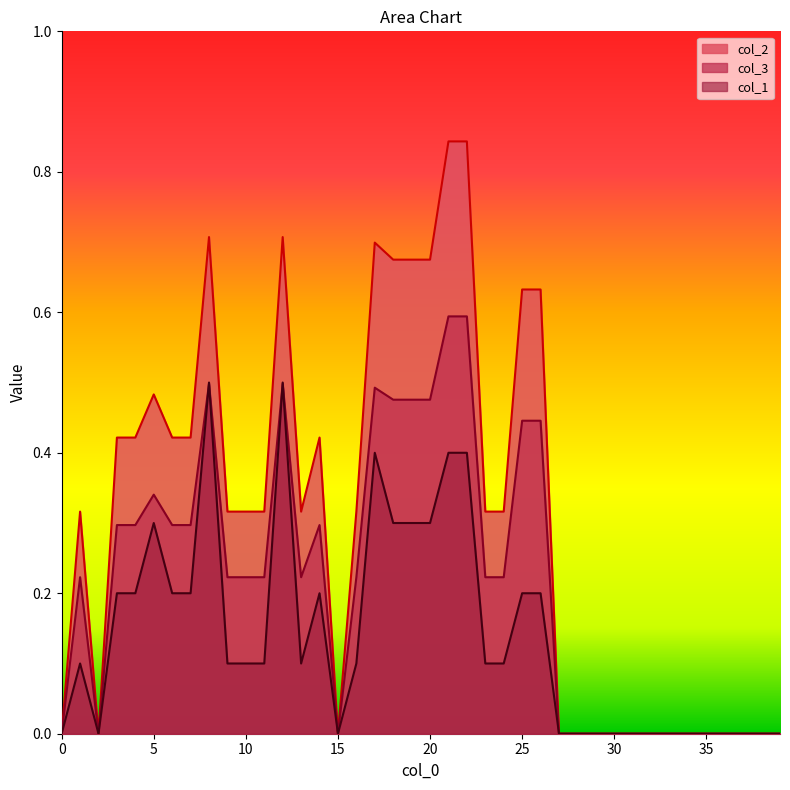

True or false: col_2 has a value of 0.4 at 14.

True